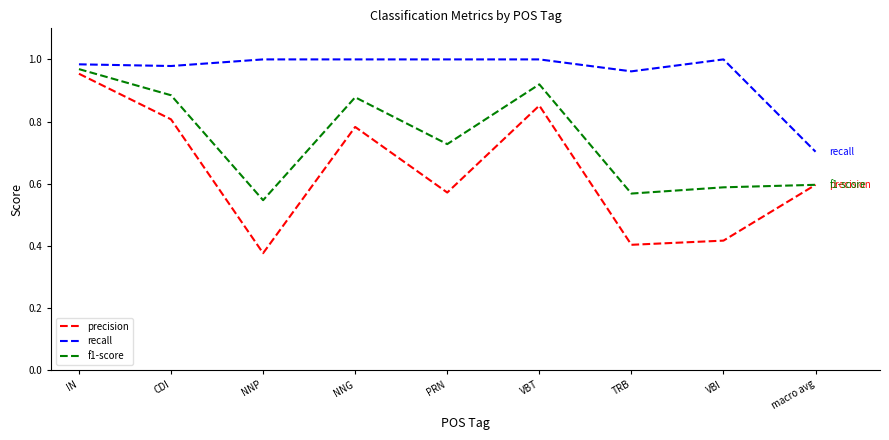

True or false: precision has more than 0 interior local peaks.

True